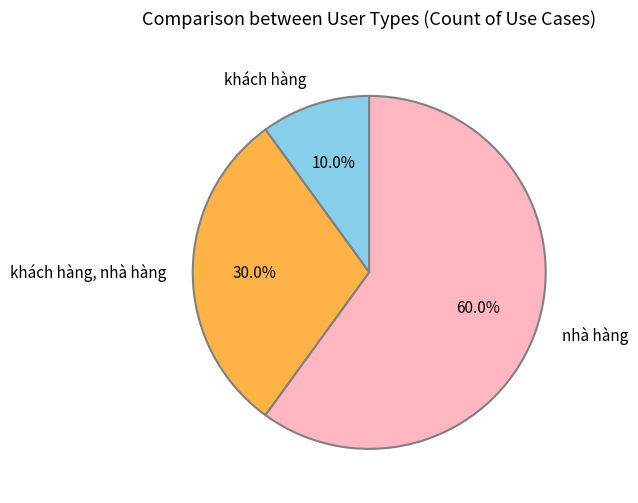

To the nearest percent, what percentage of the pie is khách hàng, nhà hàng?

30%